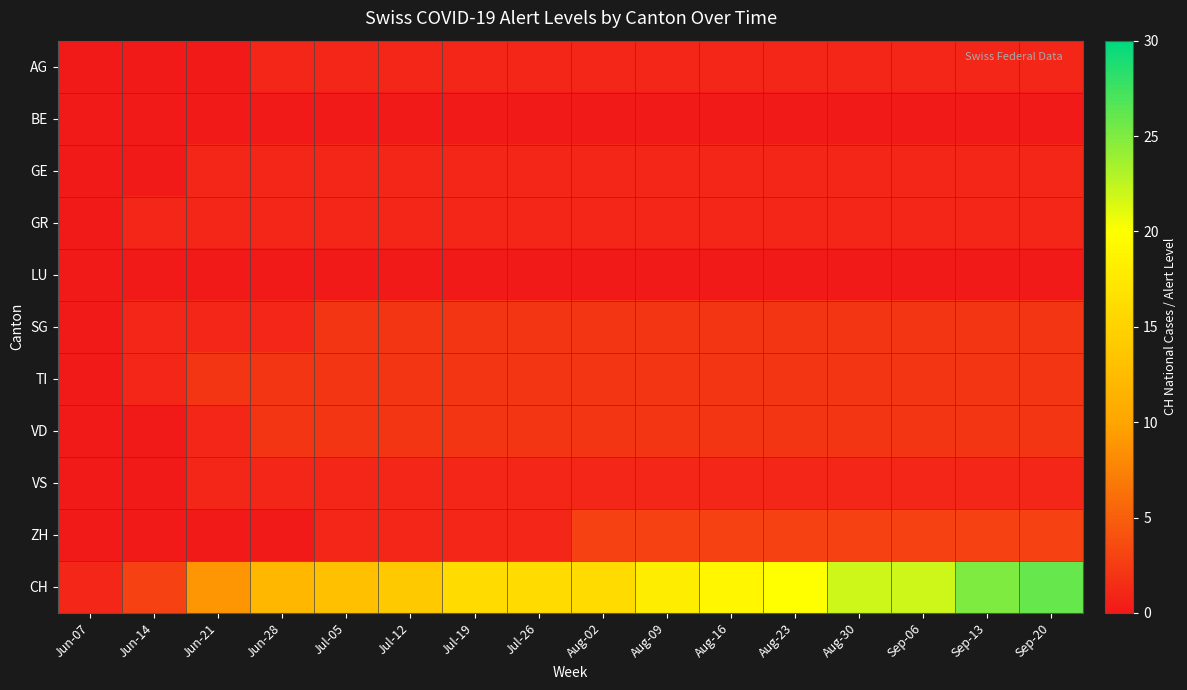

Reading right to left, extract all data points from this chart.

AG: Sep-20=1	Sep-13=1	Sep-06=1	Aug-30=1	Aug-23=1	Aug-16=1	Aug-09=1	Aug-02=1	Jul-26=1	Jul-19=1	Jul-12=1	Jul-05=1	Jun-28=1	Jun-21=0	Jun-14=0	Jun-07=0
BE: Sep-20=0	Sep-13=0	Sep-06=0	Aug-30=0	Aug-23=0	Aug-16=0	Aug-09=0	Aug-02=0	Jul-26=0	Jul-19=0	Jul-12=0	Jul-05=0	Jun-28=0	Jun-21=0	Jun-14=0	Jun-07=0
GE: Sep-20=1	Sep-13=1	Sep-06=1	Aug-30=1	Aug-23=1	Aug-16=1	Aug-09=1	Aug-02=1	Jul-26=1	Jul-19=1	Jul-12=1	Jul-05=1	Jun-28=1	Jun-21=1	Jun-14=0	Jun-07=0
GR: Sep-20=1	Sep-13=1	Sep-06=1	Aug-30=1	Aug-23=1	Aug-16=1	Aug-09=1	Aug-02=1	Jul-26=1	Jul-19=1	Jul-12=1	Jul-05=1	Jun-28=1	Jun-21=1	Jun-14=1	Jun-07=0
LU: Sep-20=0	Sep-13=0	Sep-06=0	Aug-30=0	Aug-23=0	Aug-16=0	Aug-09=0	Aug-02=0	Jul-26=0	Jul-19=0	Jul-12=0	Jul-05=0	Jun-28=0	Jun-21=0	Jun-14=0	Jun-07=0
SG: Sep-20=2	Sep-13=2	Sep-06=2	Aug-30=2	Aug-23=2	Aug-16=2	Aug-09=2	Aug-02=2	Jul-26=2	Jul-19=2	Jul-12=2	Jul-05=2	Jun-28=1	Jun-21=1	Jun-14=1	Jun-07=0
TI: Sep-20=2	Sep-13=2	Sep-06=2	Aug-30=2	Aug-23=2	Aug-16=2	Aug-09=2	Aug-02=2	Jul-26=2	Jul-19=2	Jul-12=2	Jul-05=2	Jun-28=2	Jun-21=2	Jun-14=1	Jun-07=0
VD: Sep-20=2	Sep-13=2	Sep-06=2	Aug-30=2	Aug-23=2	Aug-16=2	Aug-09=2	Aug-02=2	Jul-26=2	Jul-19=2	Jul-12=2	Jul-05=2	Jun-28=2	Jun-21=1	Jun-14=0	Jun-07=0
VS: Sep-20=1	Sep-13=1	Sep-06=1	Aug-30=1	Aug-23=1	Aug-16=1	Aug-09=1	Aug-02=1	Jul-26=1	Jul-19=1	Jul-12=1	Jul-05=1	Jun-28=1	Jun-21=1	Jun-14=0	Jun-07=0
ZH: Sep-20=3	Sep-13=3	Sep-06=3	Aug-30=3	Aug-23=3	Aug-16=3	Aug-09=3	Aug-02=3	Jul-26=1	Jul-19=1	Jul-12=1	Jul-05=1	Jun-28=0	Jun-21=0	Jun-14=0	Jun-07=0
CH: Sep-20=26	Sep-13=25	Sep-06=22	Aug-30=22	Aug-23=20	Aug-16=19	Aug-09=18	Aug-02=16	Jul-26=16	Jul-19=16	Jul-12=14	Jul-05=13	Jun-28=12	Jun-21=9	Jun-14=3	Jun-07=1